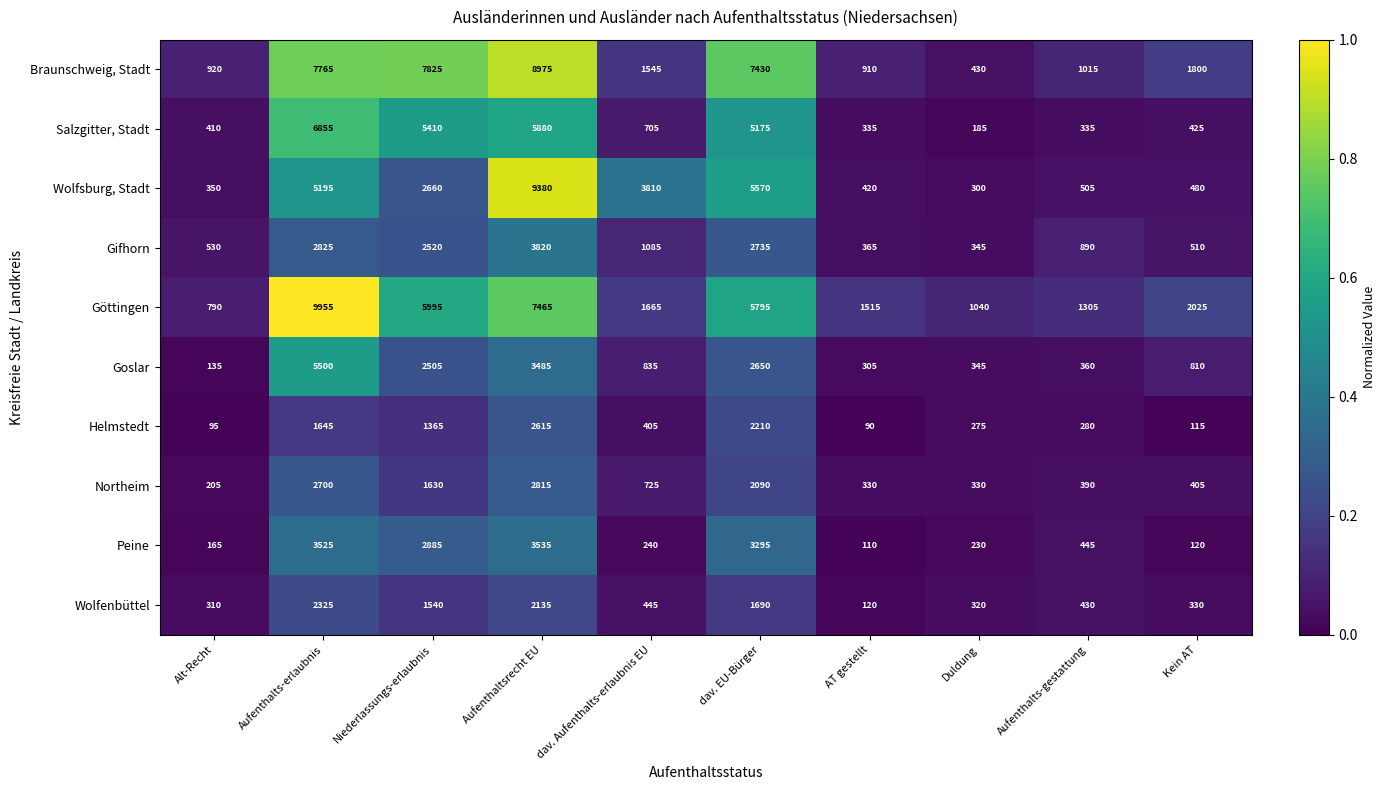

What is the spread (max minus min) of values at dav. Aufenthalts-erlaubnis EU?

3570